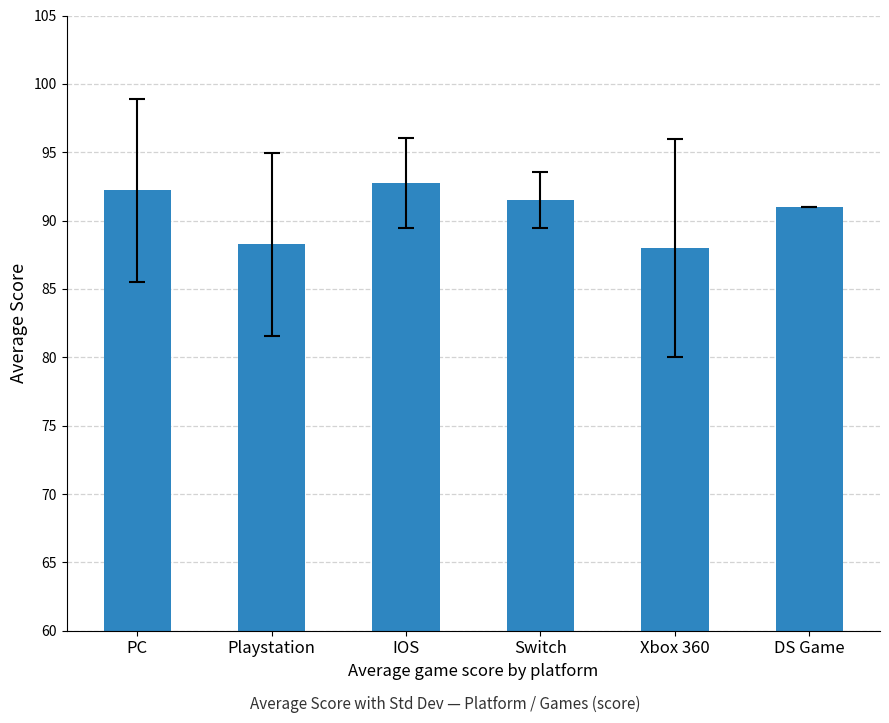

How many bars are there in total?

6